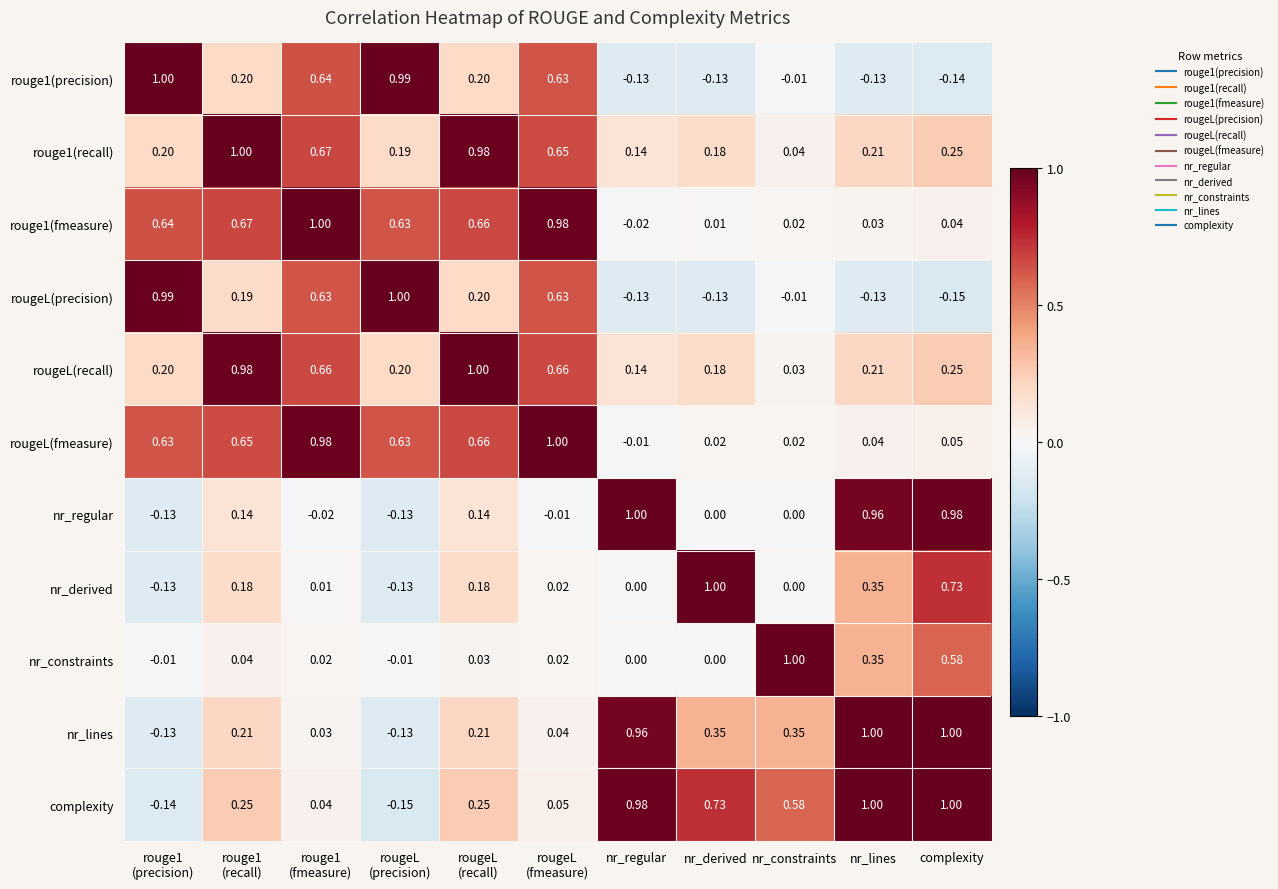

What is the difference between the highest and lowest values at rouge1
(precision)?

1.1